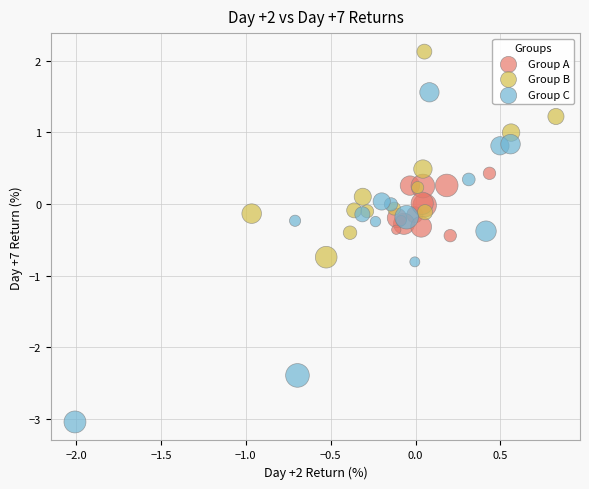

Which series contains the highest Y value?

Group B